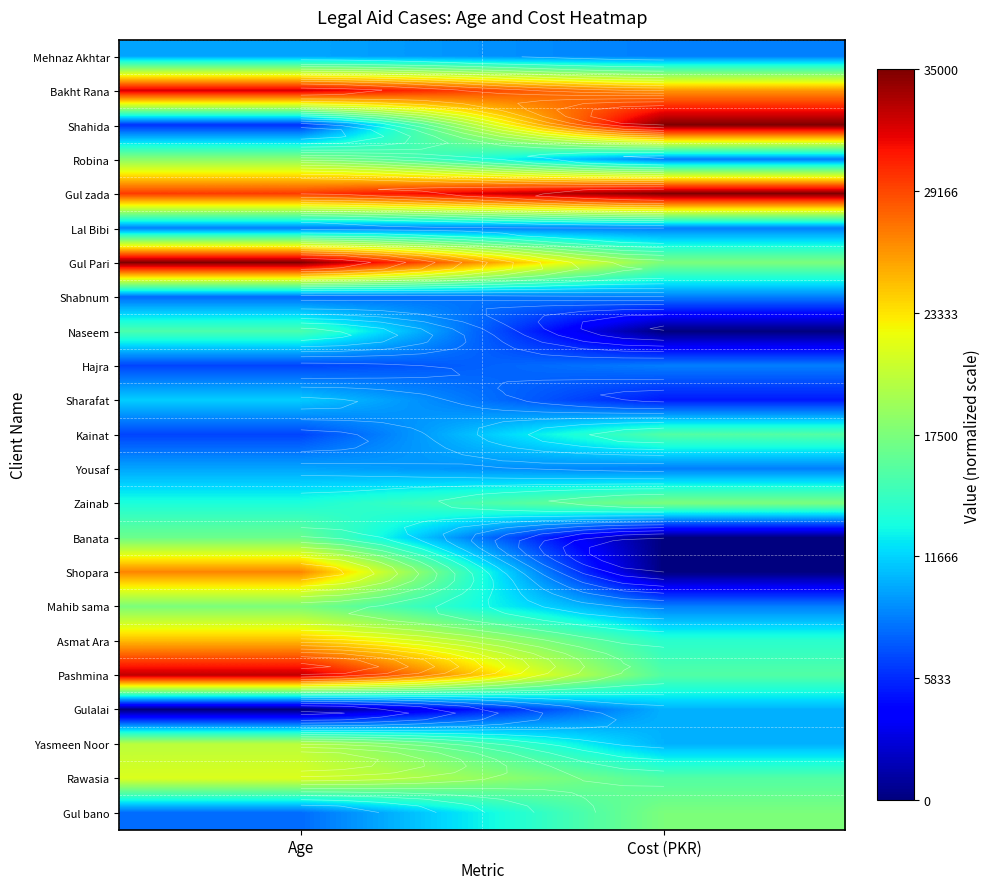

What is the sum of the Asmat Ara values at Age and Cost (PKR)?

38903.8